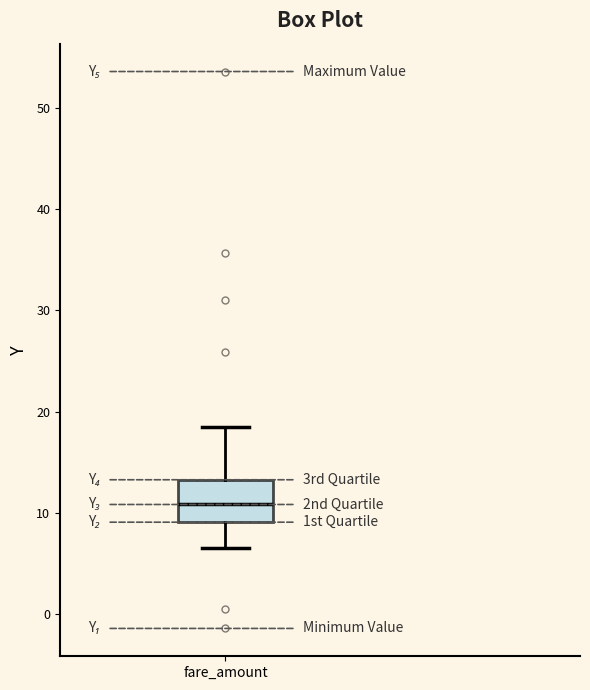

Read this box plot against the y-axis: the position of the median line, the range covered by the box, and the ends of both whiskers. The values are not printed on the chart, so give them approximately, as read against the axis.

median 11, box 9 to 13, whiskers 7 to 18